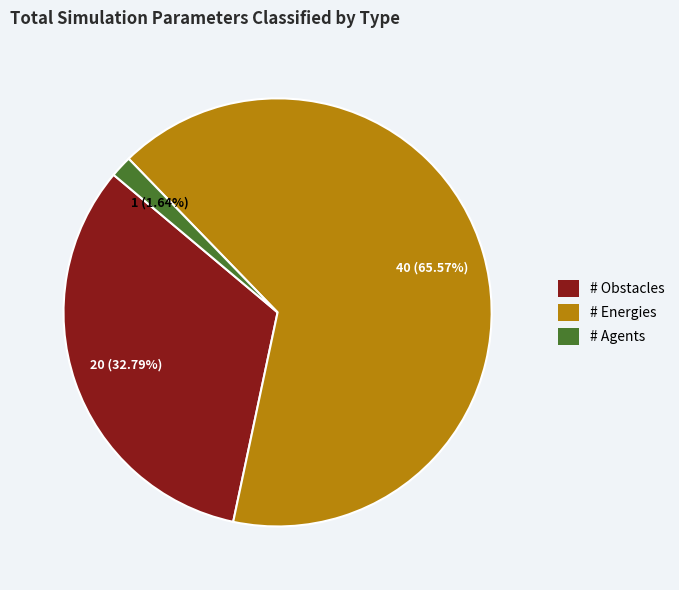

Which slice is the largest?

# Energies